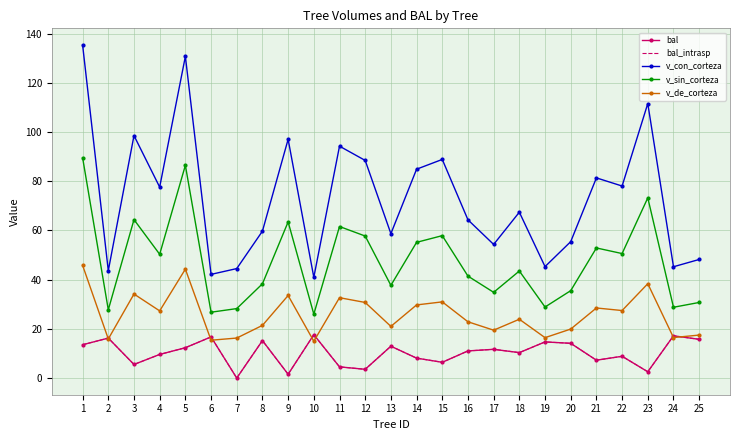

Does the chart have visible grid lines?

Yes